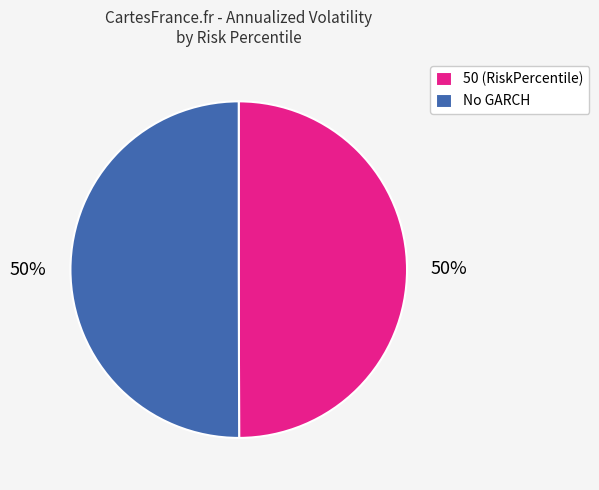

To the nearest percent, what is the difference between the largest and smallest slice percentages?

0%